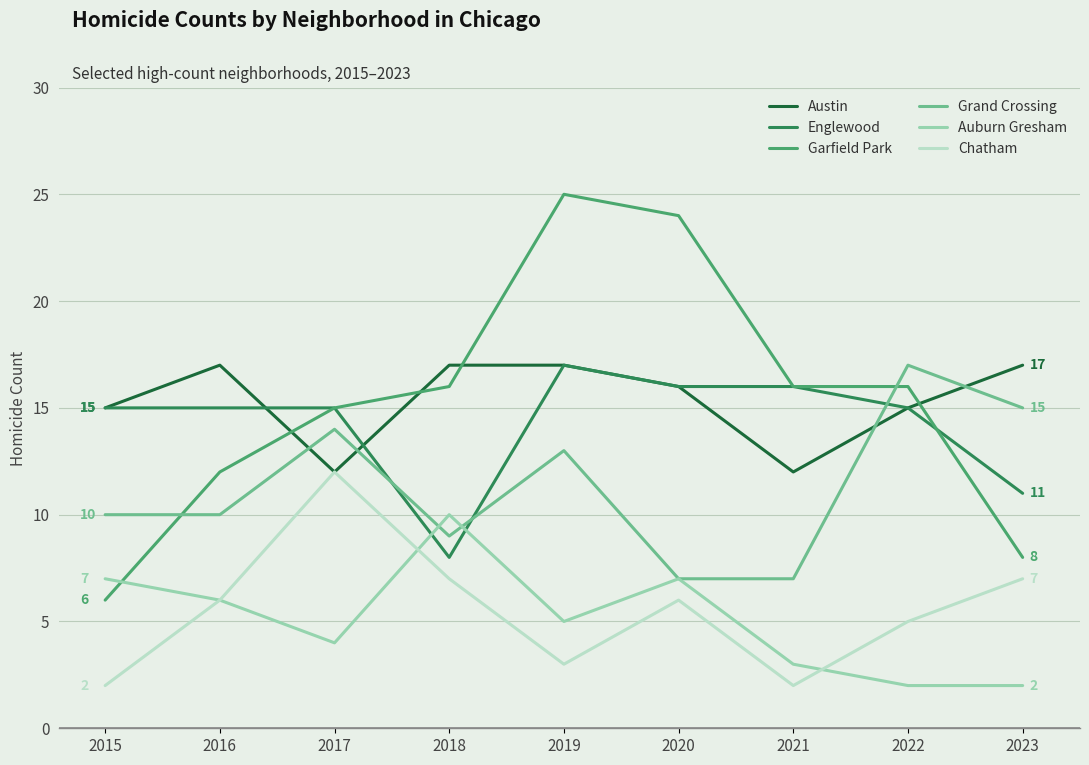

Is it true that Grand Crossing equals 5 at 2018?

False